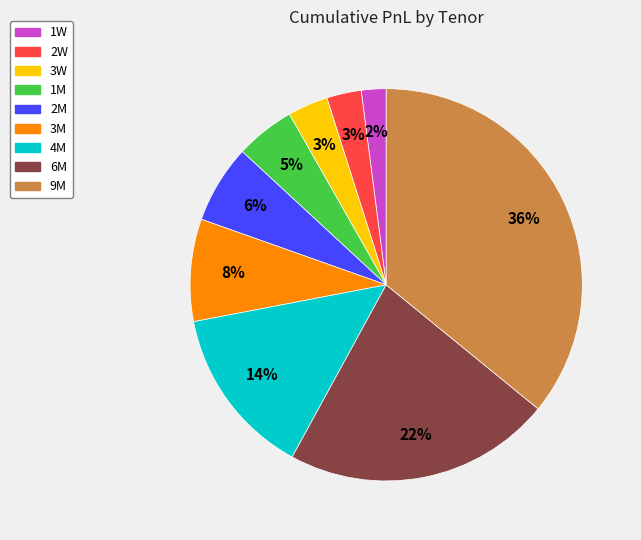

Which category has the biggest portion of the pie?

9M